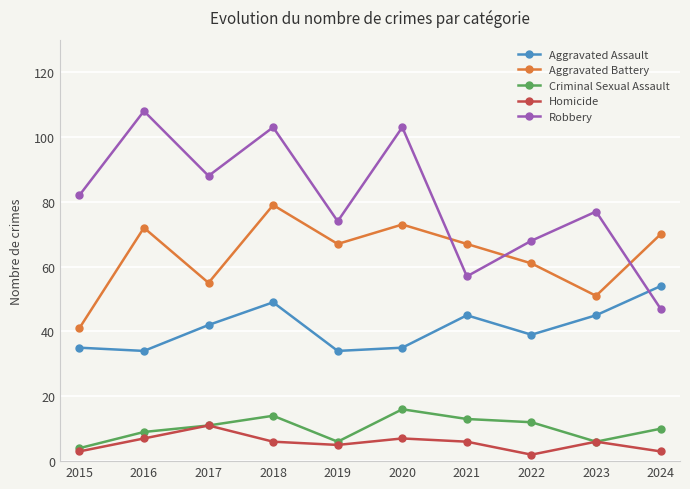

List the series in order of their peak value, highest first.

Robbery, Aggravated Battery, Aggravated Assault, Criminal Sexual Assault, Homicide